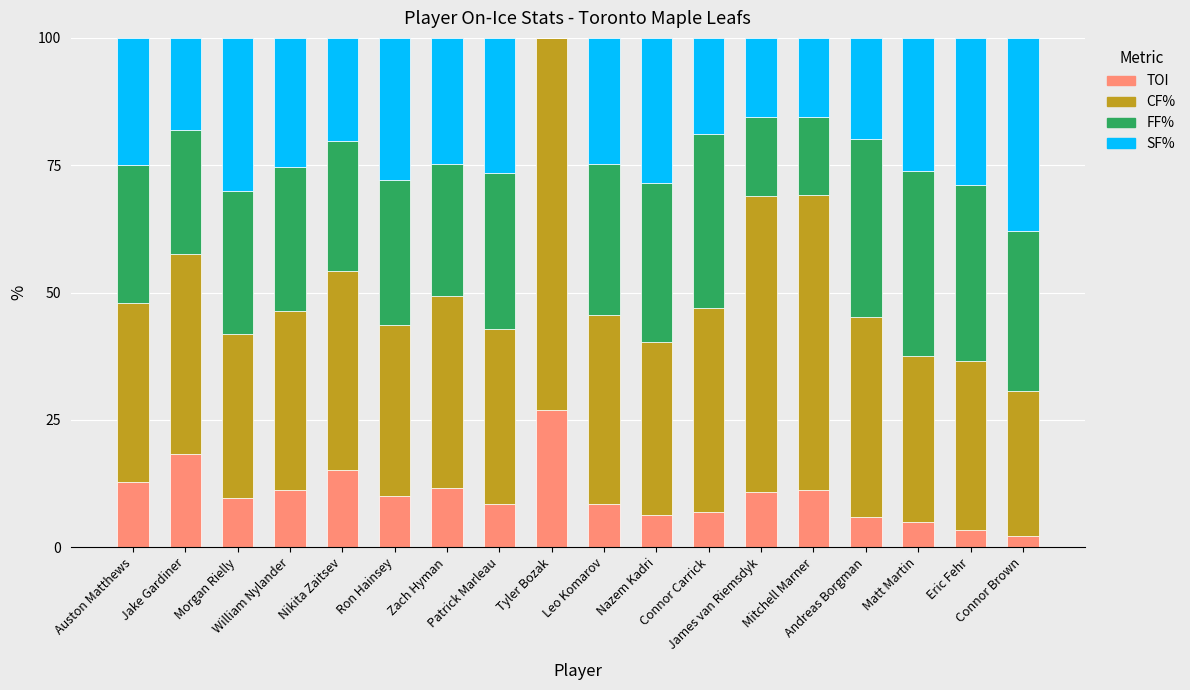

Are the bars grouped side by side (vs. stacked)?

No